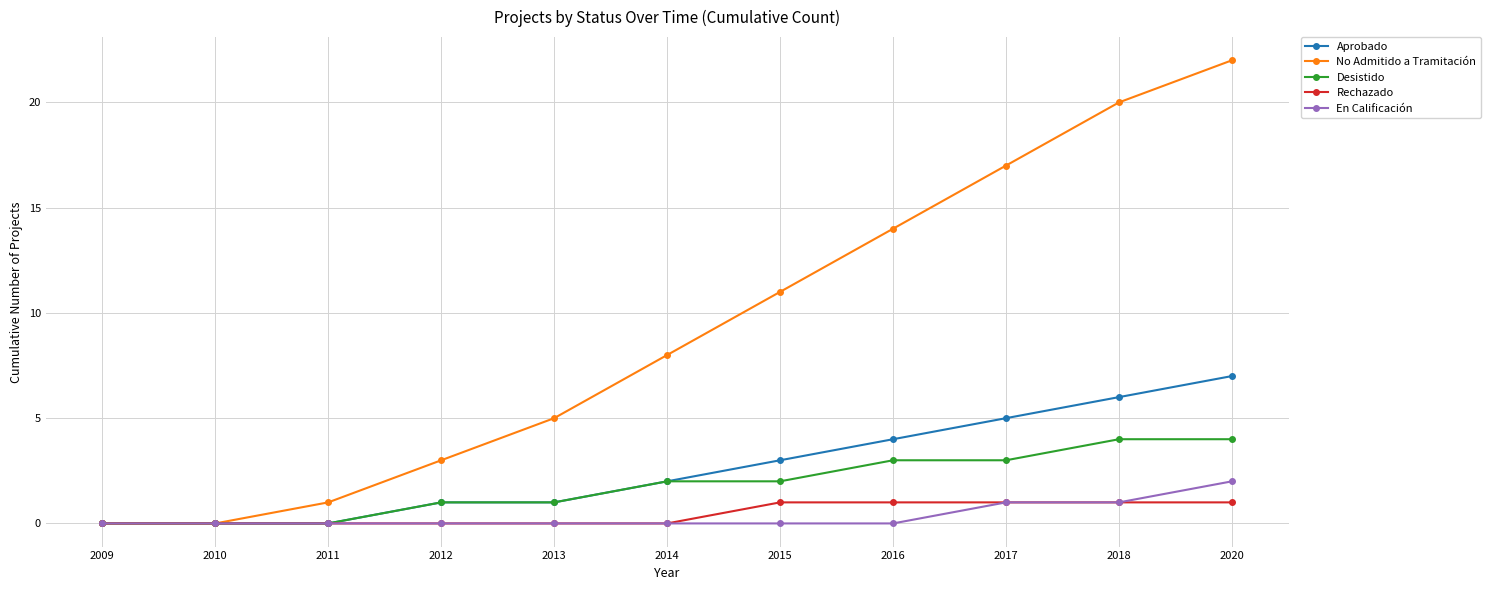

Rank the series by their maximum value, from lowest to highest.

Rechazado, En Calificación, Desistido, Aprobado, No Admitido a Tramitación